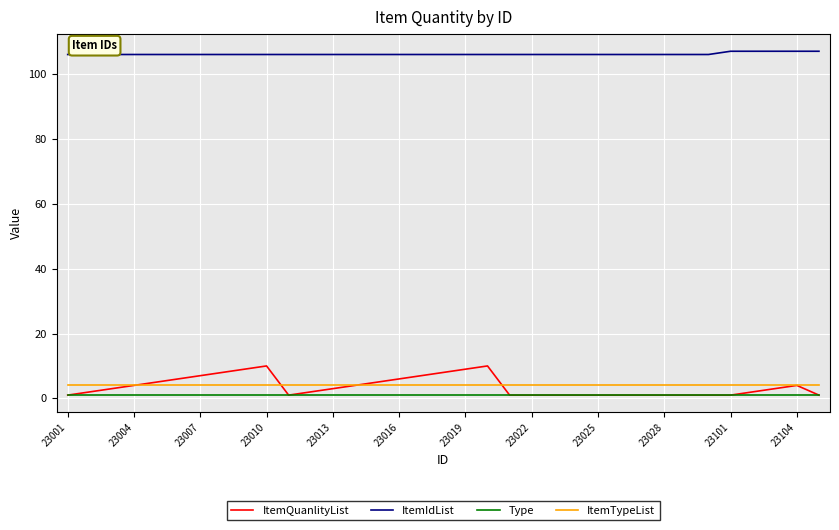

Which series has the widest spread of values?

ItemQuanlityList